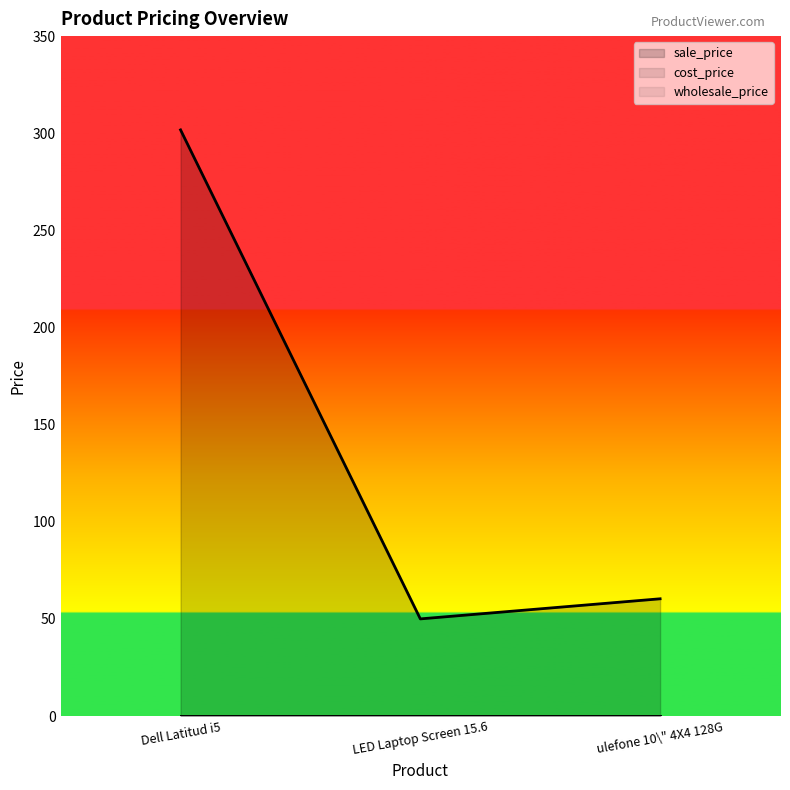

At which label does wholesale_price reach its peak?

Dell Latitud i5